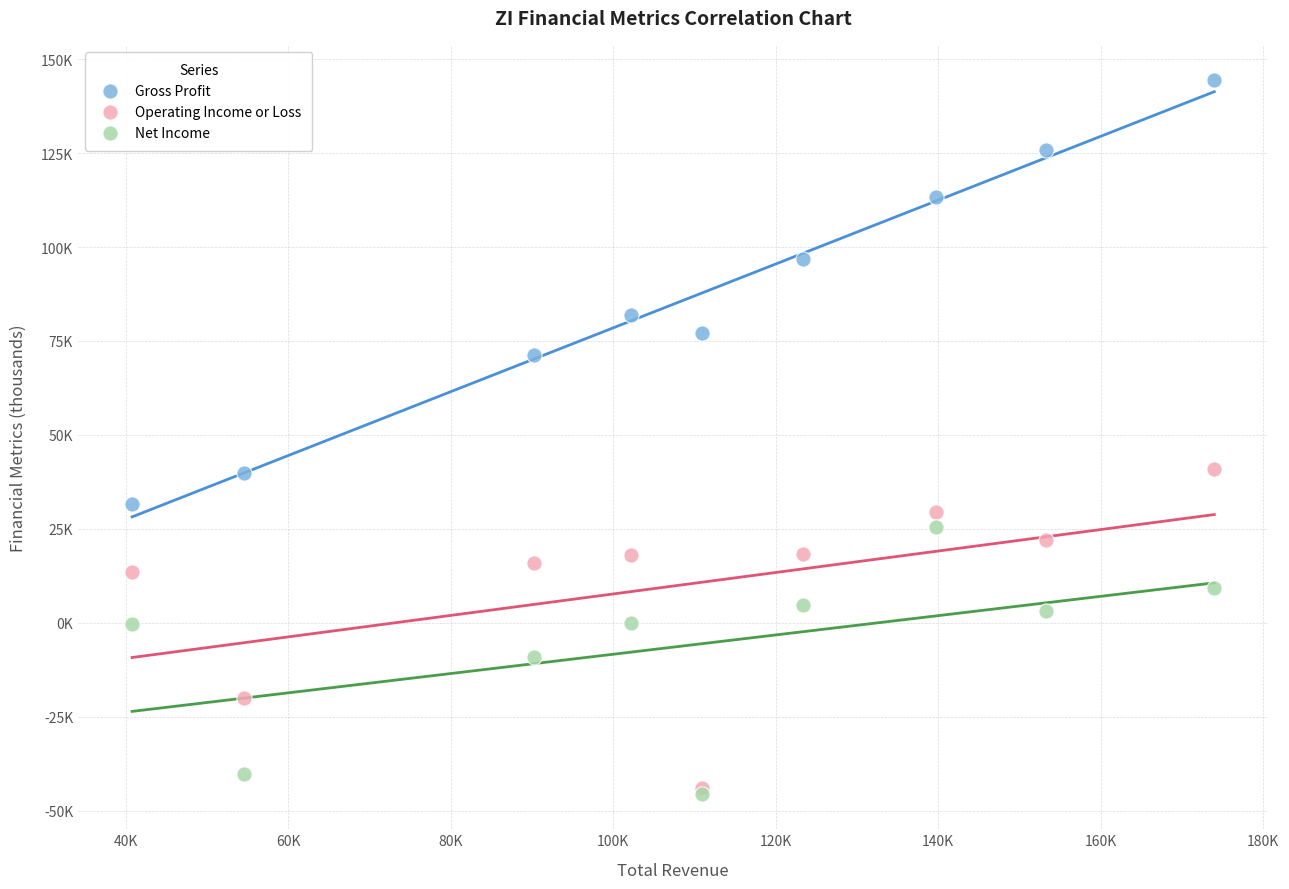

Which series reaches the maximum Y coordinate?

Gross Profit